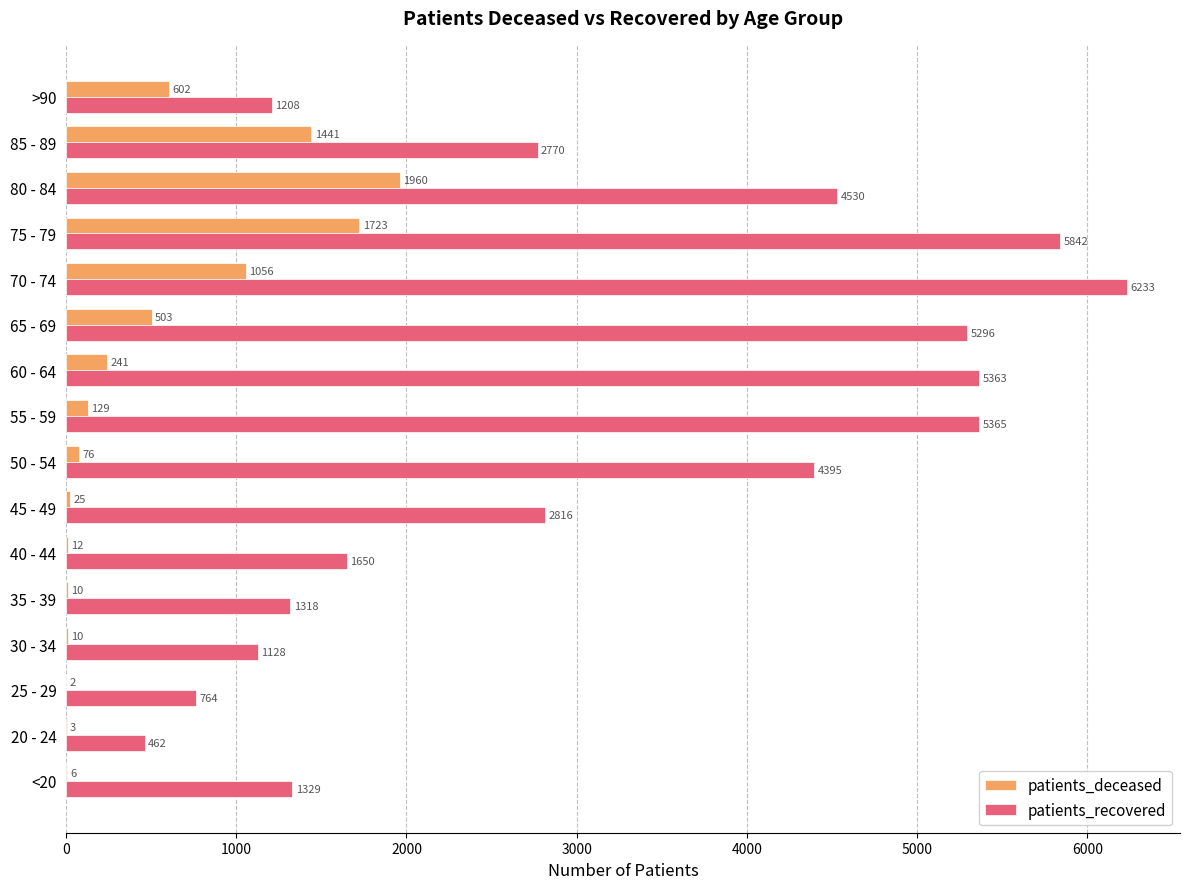

What are all the series names shown in the legend?

patients_deceased, patients_recovered